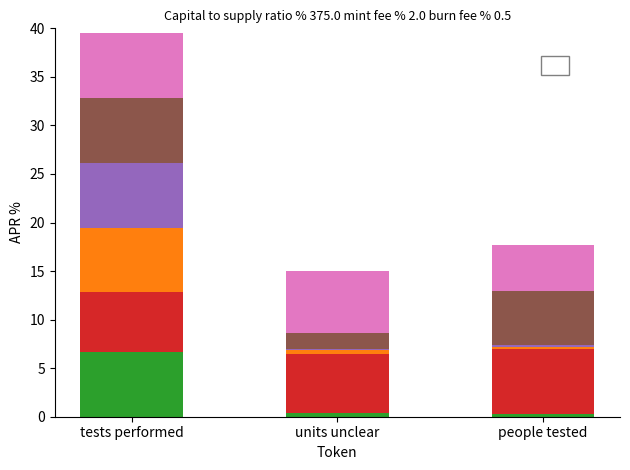

At which category is the sum across all series the highest?

tests performed